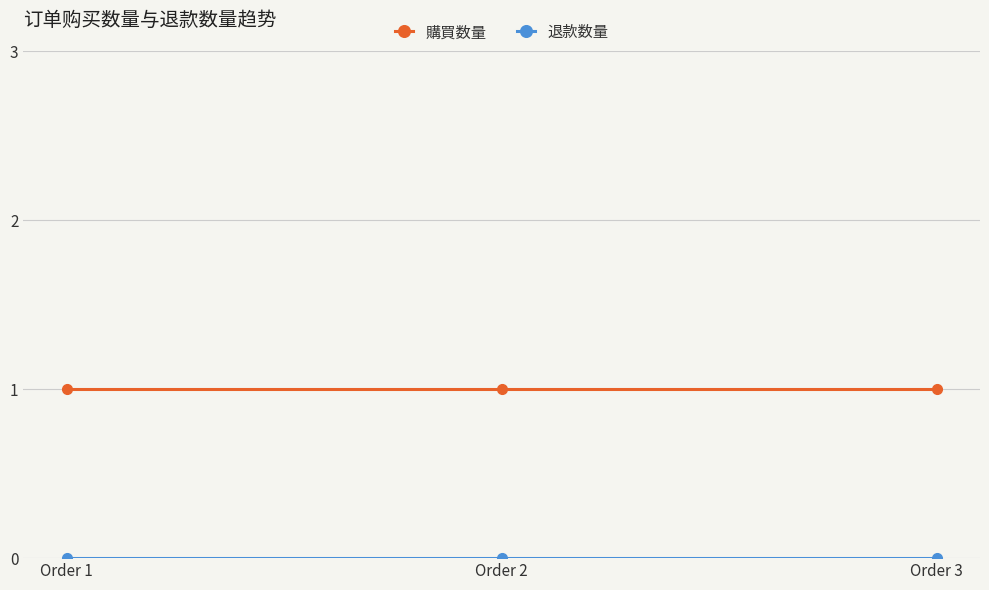

What is the sum of all 購買数量 values?

3